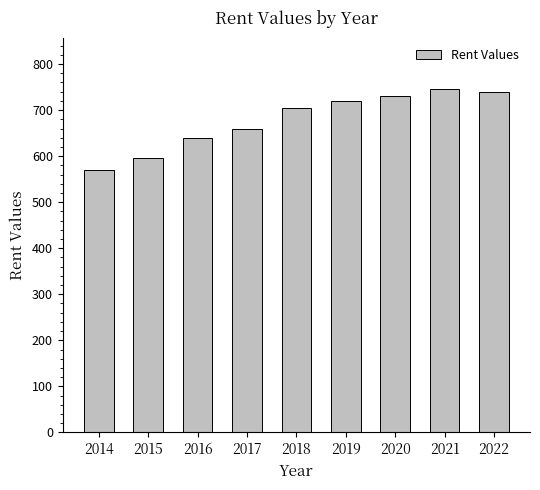

What is the value of the 3rd bar from the left?

640